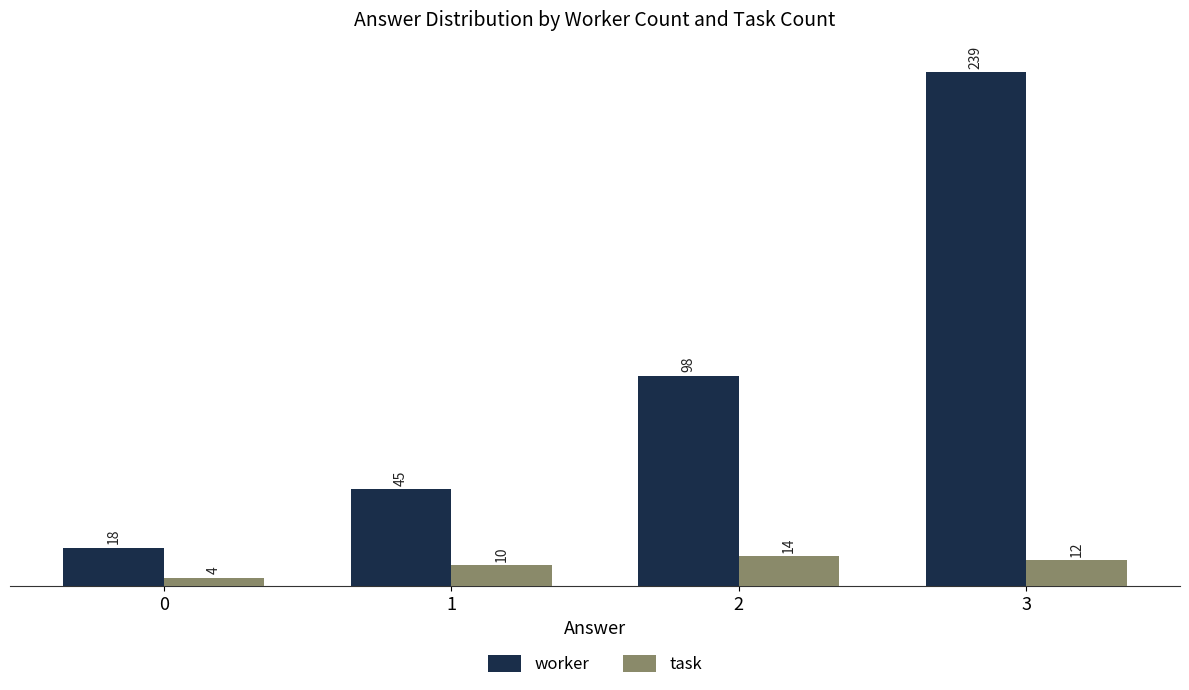

At 3, list the series in order from largest to smallest.

worker, task